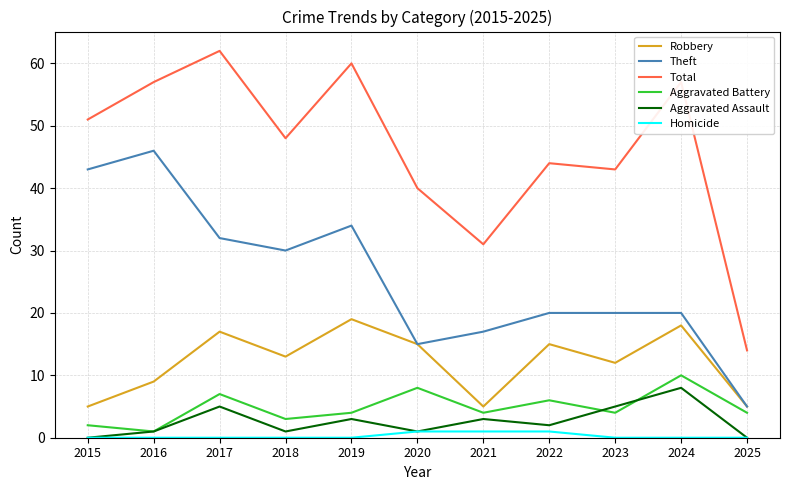

Which series has the widest spread of values?

Total